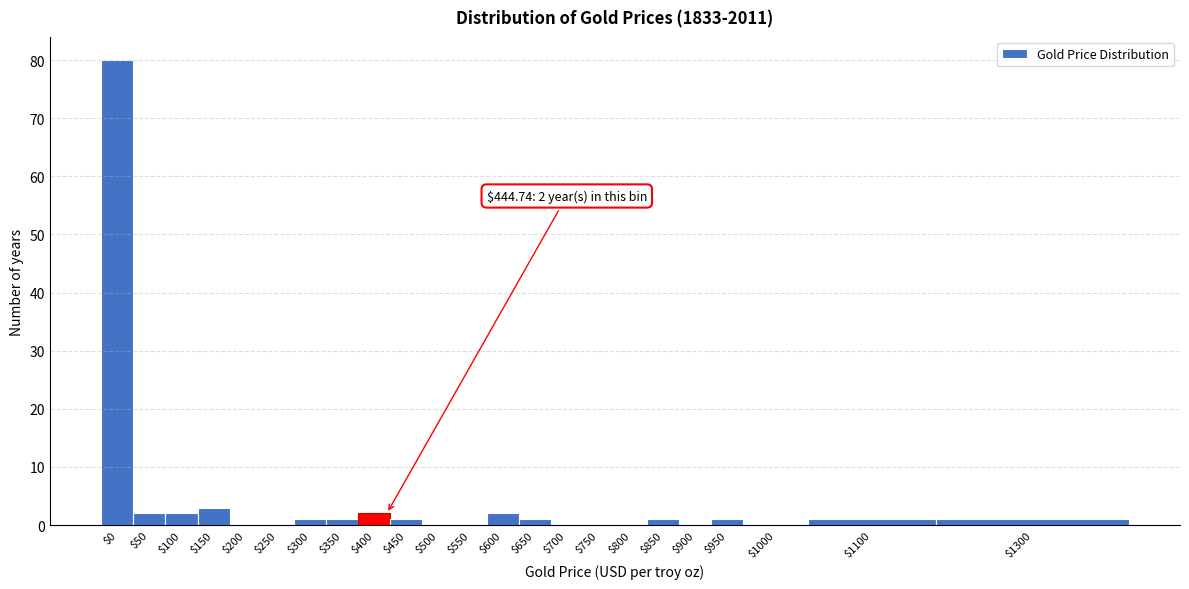

What is the maximum value shown in the chart?

80